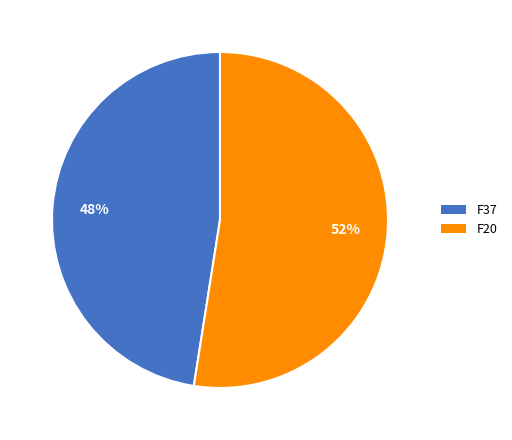

Is there any slice that represents more than half of the pie?

Yes